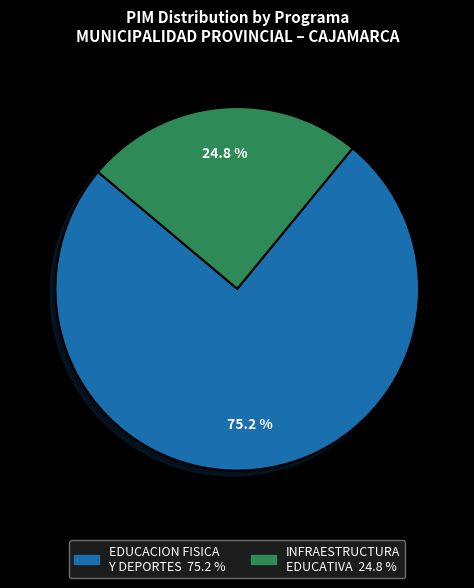

Is there a majority slice in this chart?

Yes